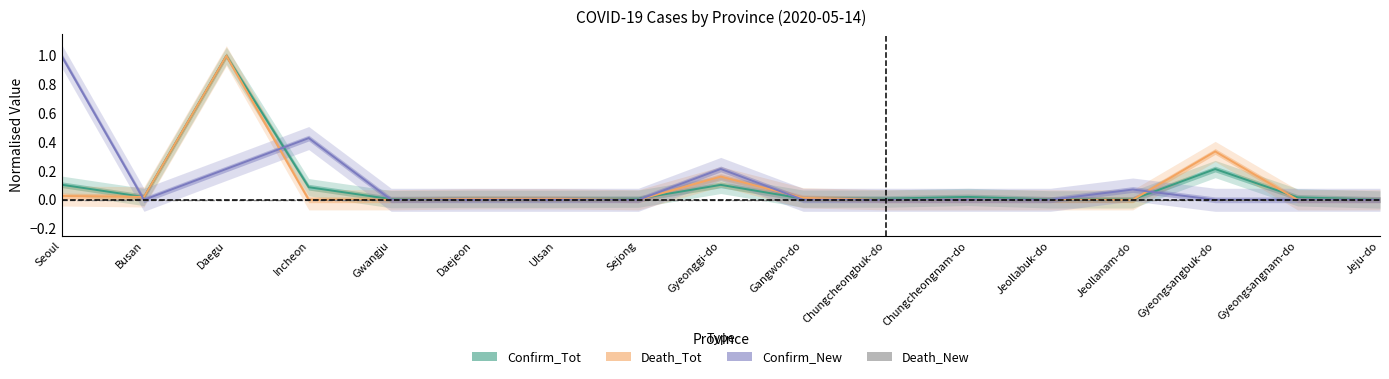

At which category is the sum across all series the highest?

Daegu